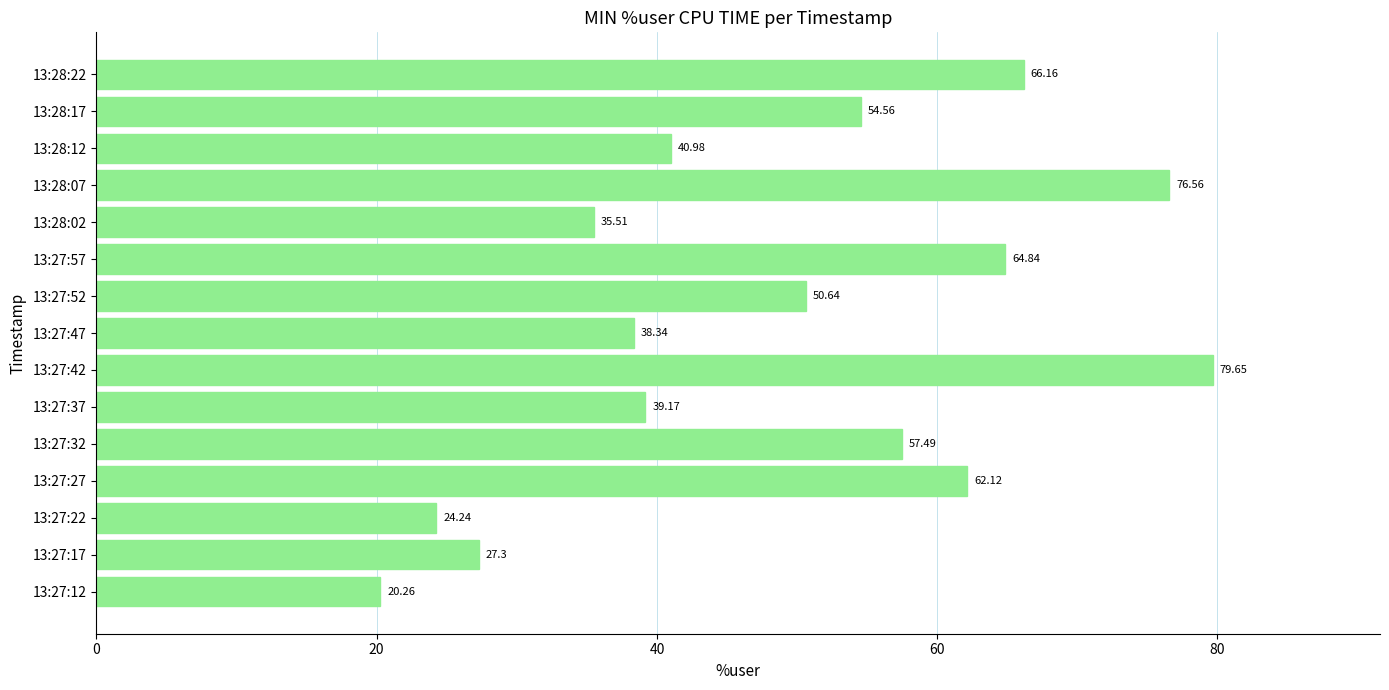

Which category has the highest value across all series?

13:27:42